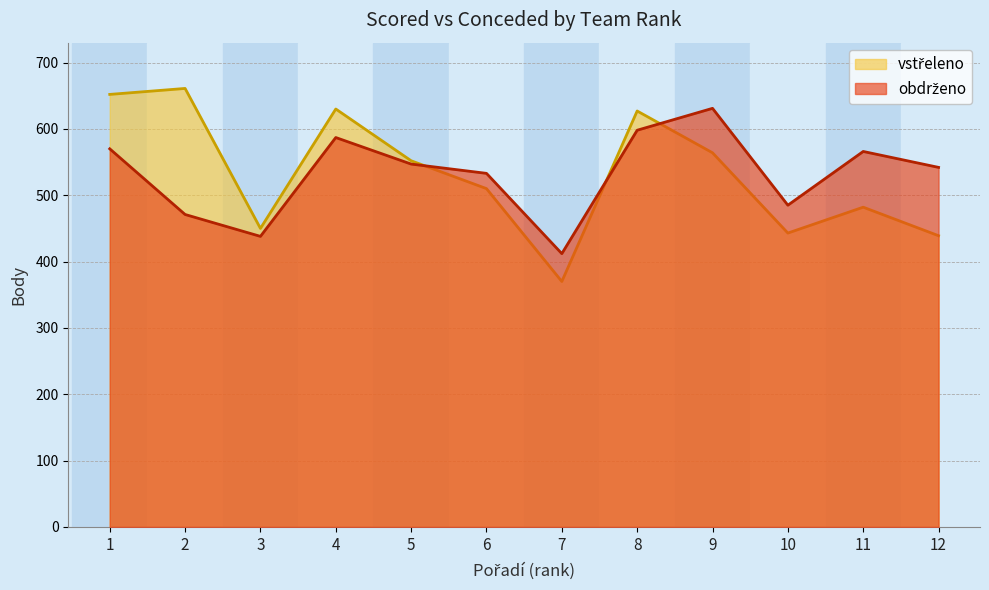

Between which two adjacent categories do obdrženo and vstřeleno first intersect?

5 and 6